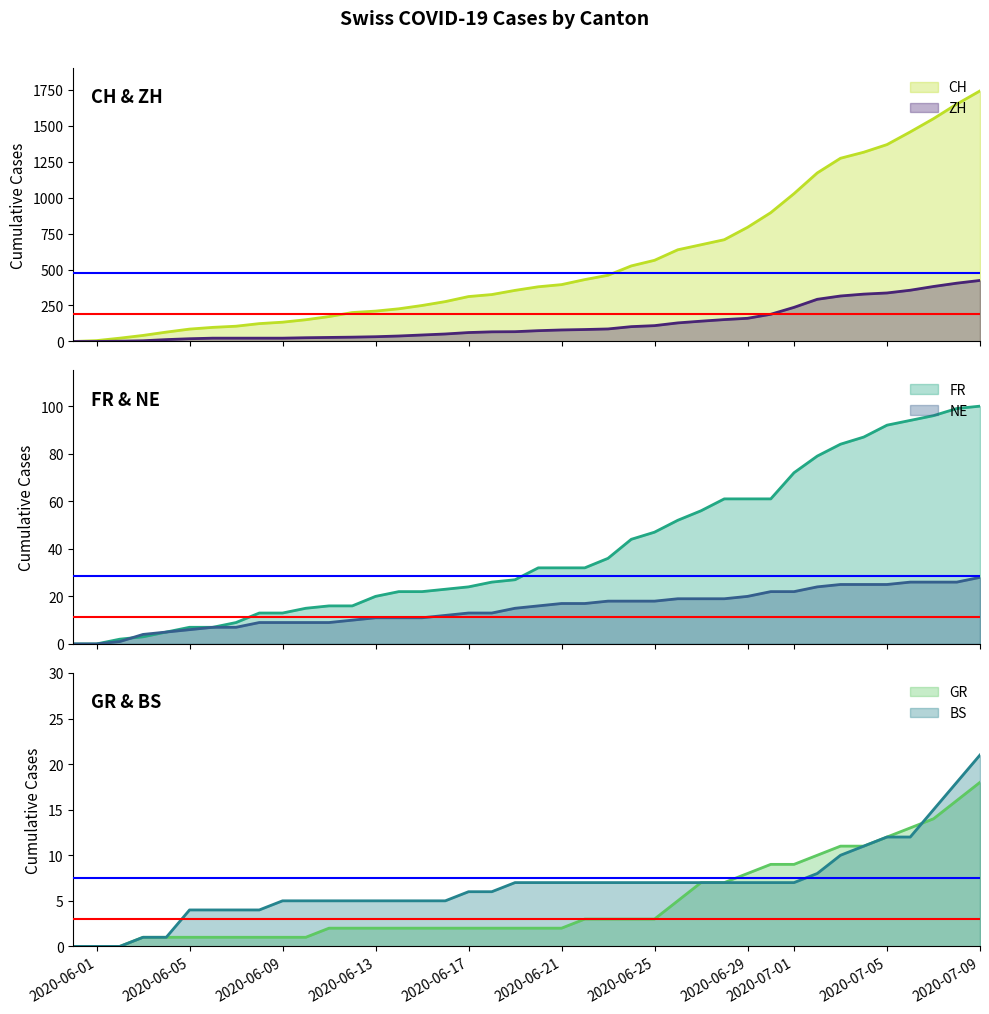

What are all the series names shown in the legend?

CH, FR, BS, ZH, GR, NE